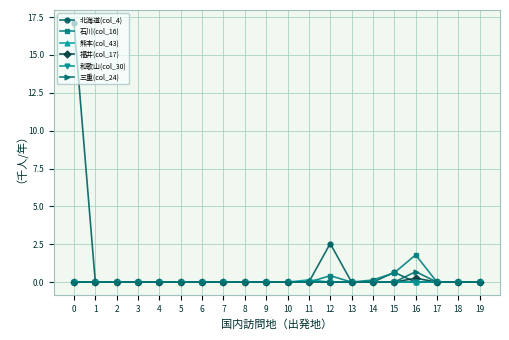

Is it true that 三重(col_24) equals 0.0 at 1?

True